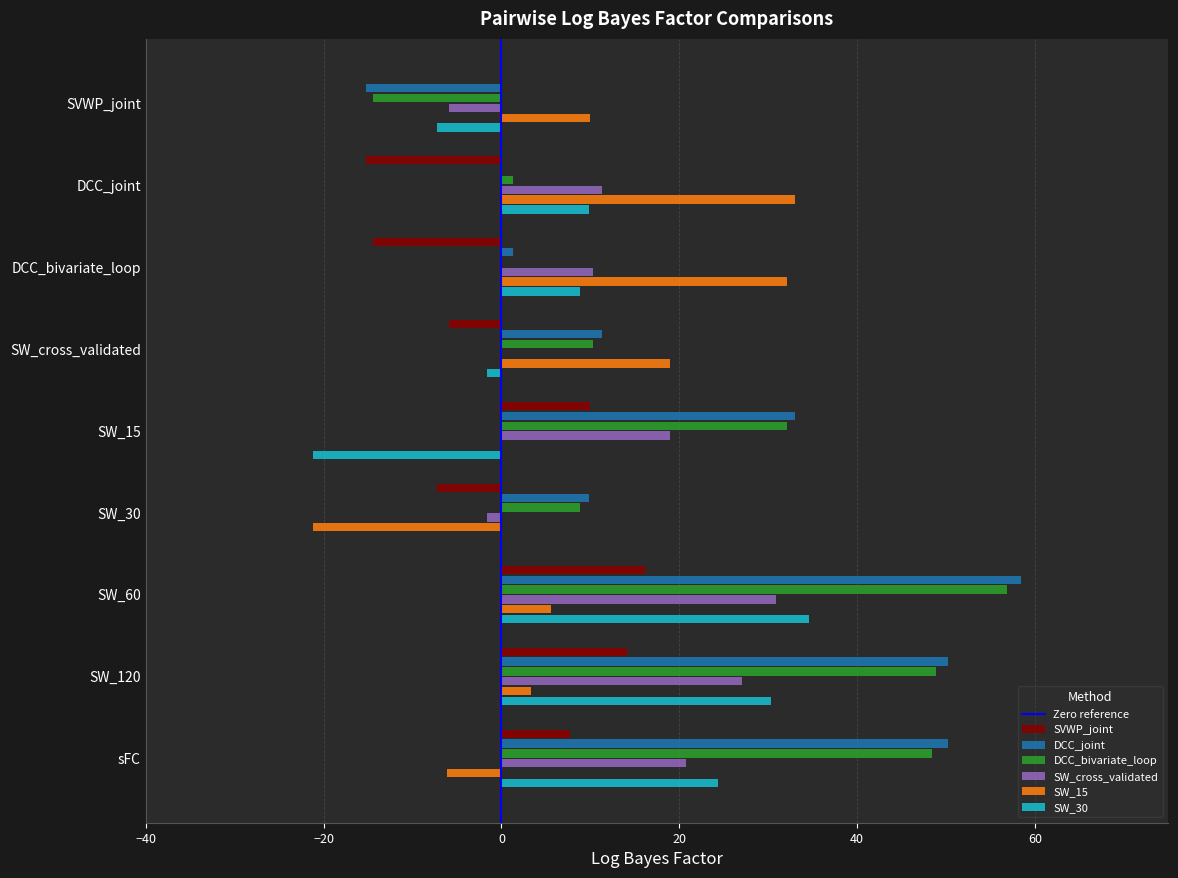

Between SW_60 and SW_120, which series saw the biggest shift?

DCC_joint